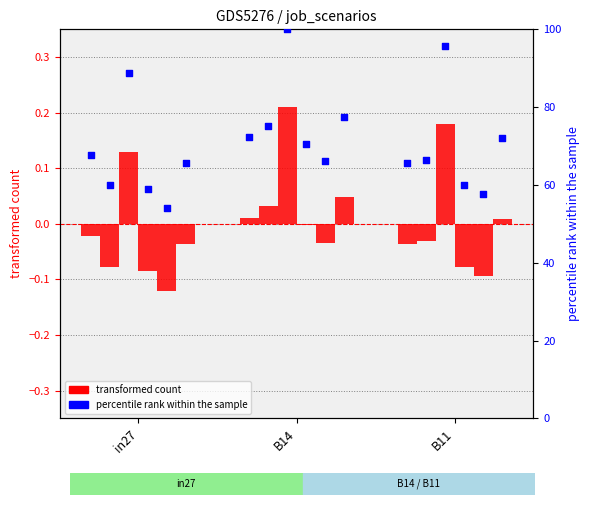

What is the change in value from B14 to B11?

-6.6